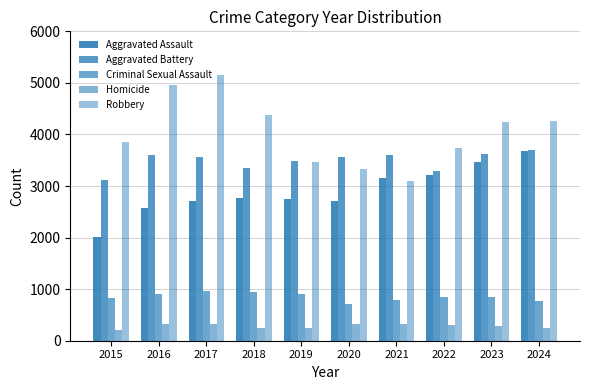

How many bars are there in total?

50